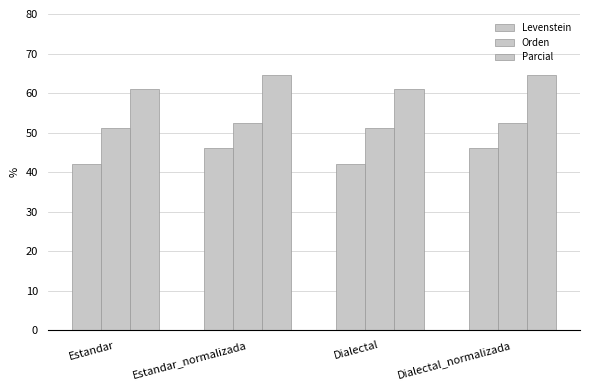

True or false: Levenstein has a value of 46.2 at Estandar_normalizada.

True